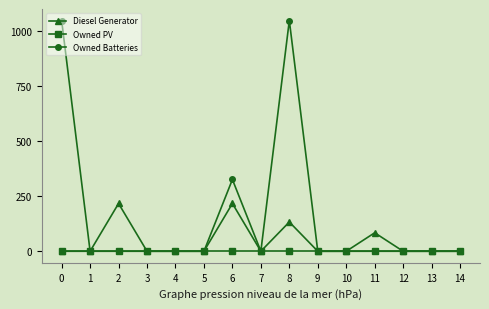

Is this an area chart (filled region under the line)?

No